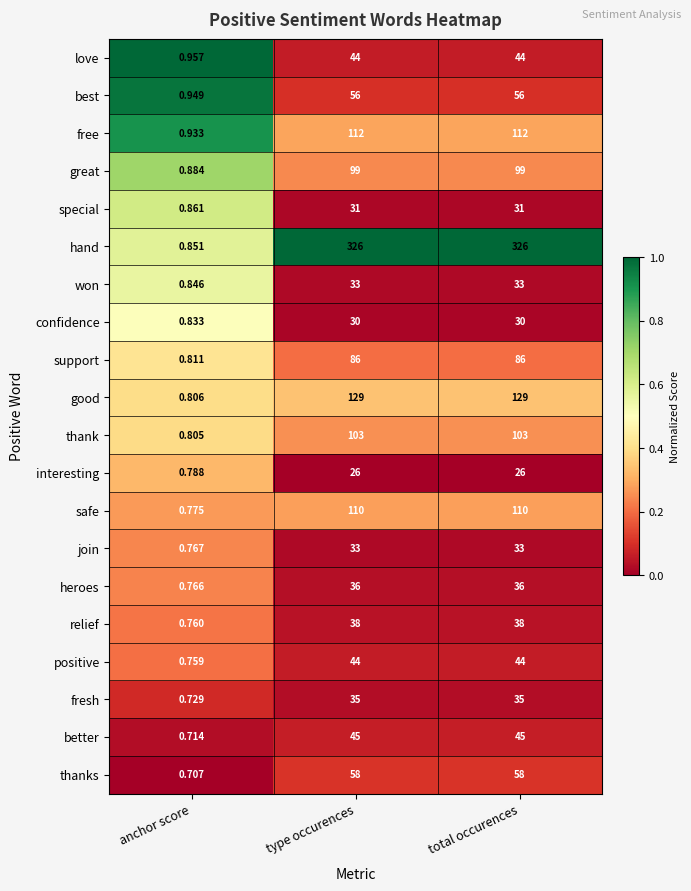

What is the greatest value displayed?

326.0